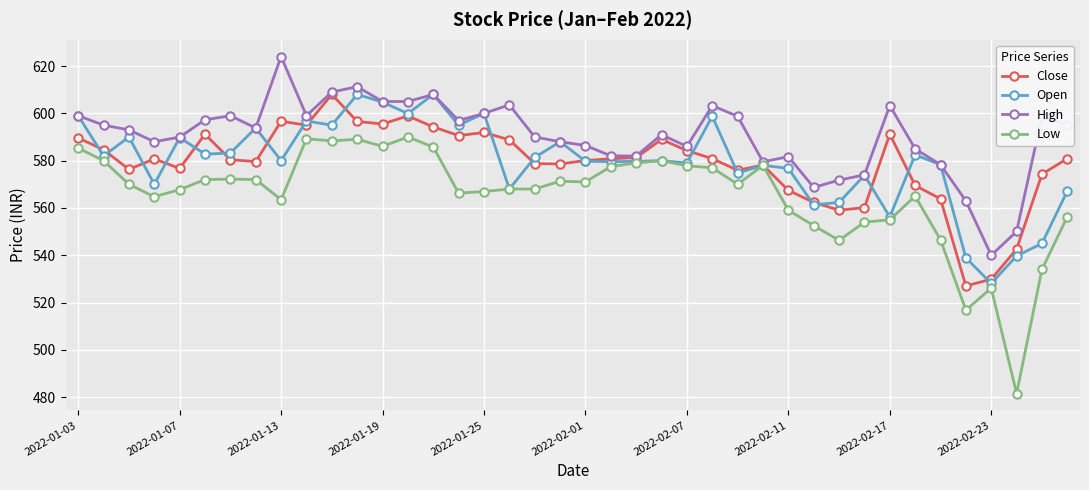

What is the sum of all High values?

23613.1